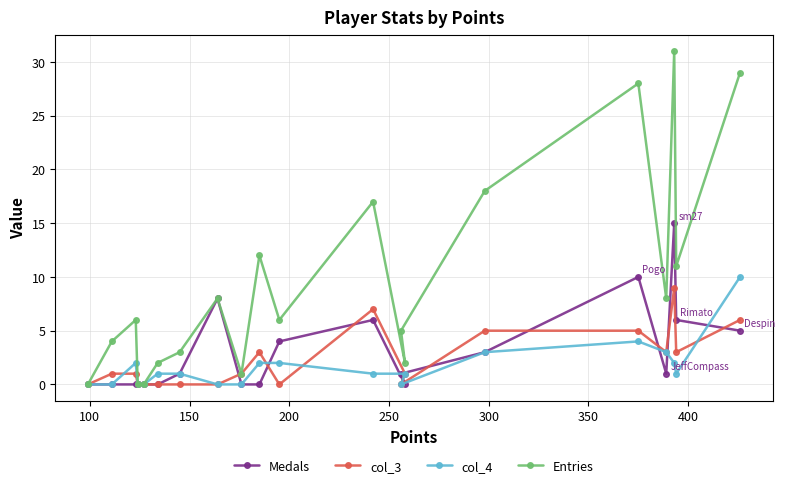

What is the highest value of the Medals series?

15